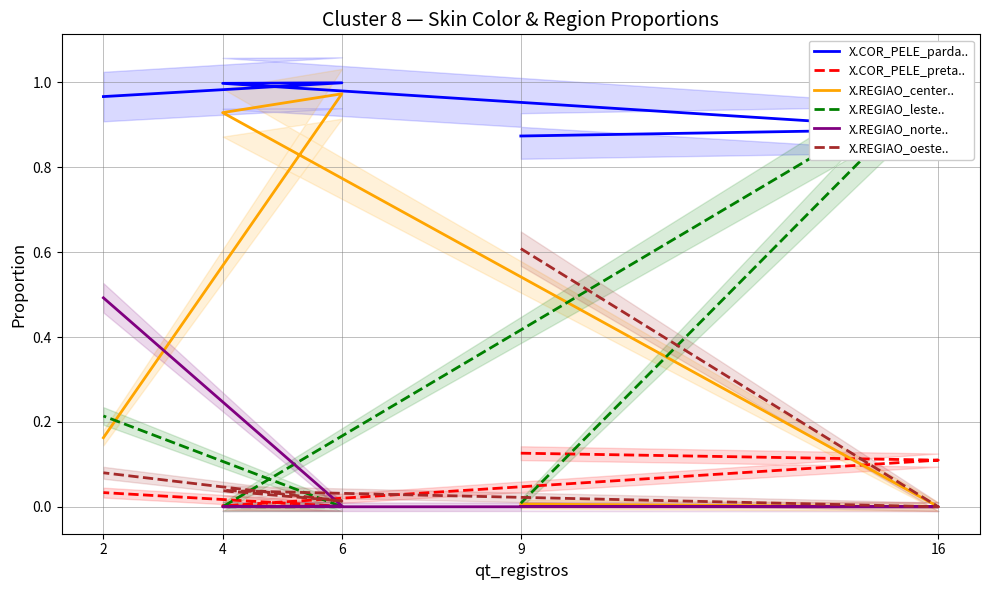

How many data points does each series have?

5